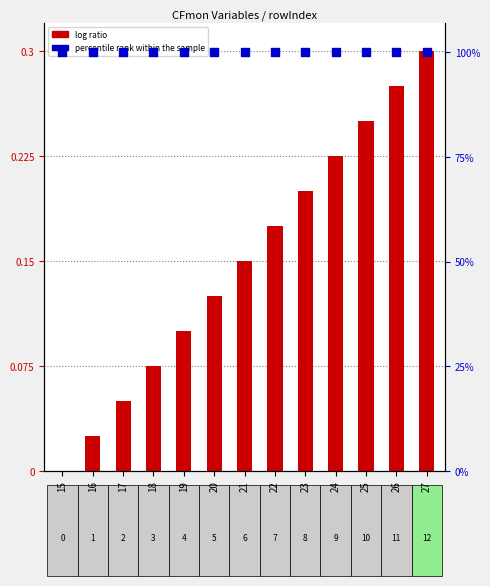

Which series has the largest total across all categories?

percentile rank within the sample